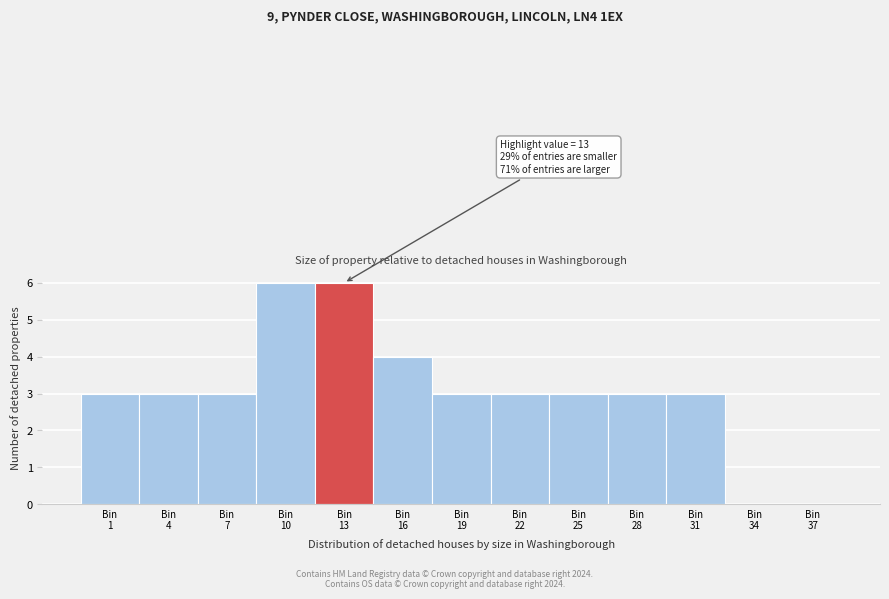

What is the greatest value displayed?

6